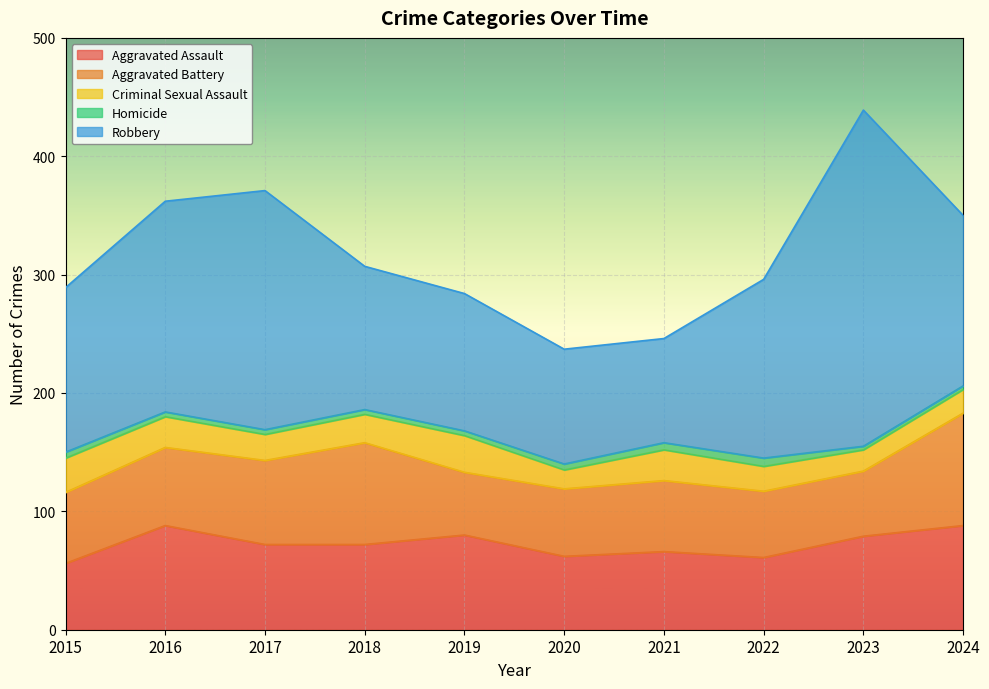

Which series has the widest spread of values?

Robbery